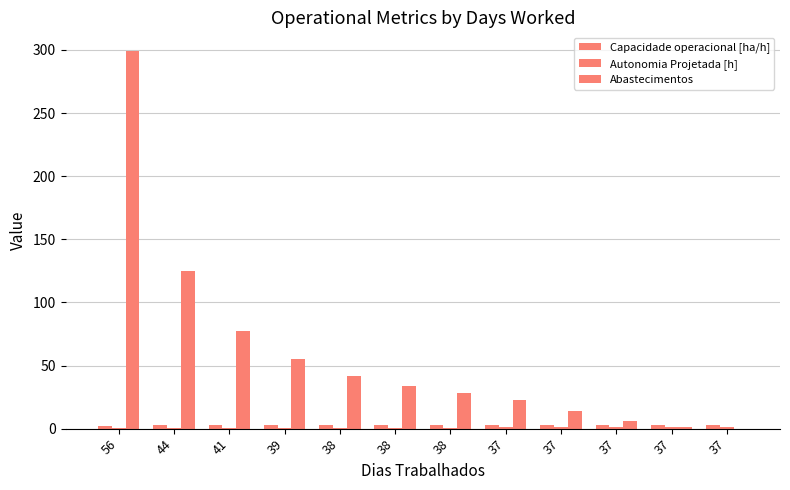

Reading left to right, list all the values displayed in this chart.

Capacidade operacional [ha/h]: 2.1	2.7	2.9	3.0	3.1	3.1	3.1	3.2	3.2	3.2	3.2	3.2
Autonomia Projetada [h]: 0.1	0.2	0.4	0.5	0.6	0.7	0.8	0.9	1.0	1.1	1.2	1.4
Abastecimentos: 299.0	125.0	77.0	55.0	42.0	34.0	28.0	23.0	14.0	6.0	1.0	0.0